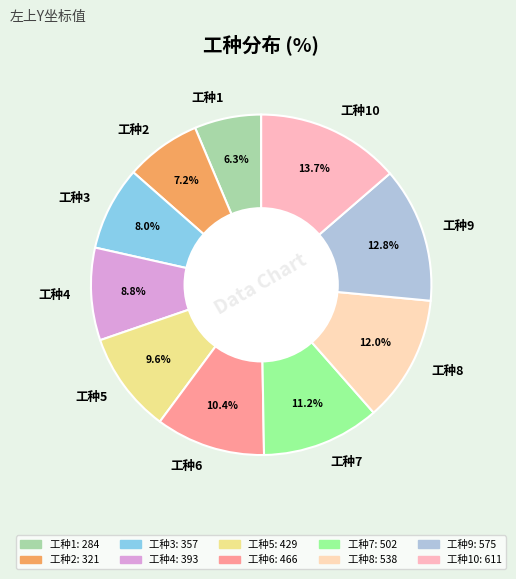

What percentage do 工种8 and 工种5 together represent?

21.6%